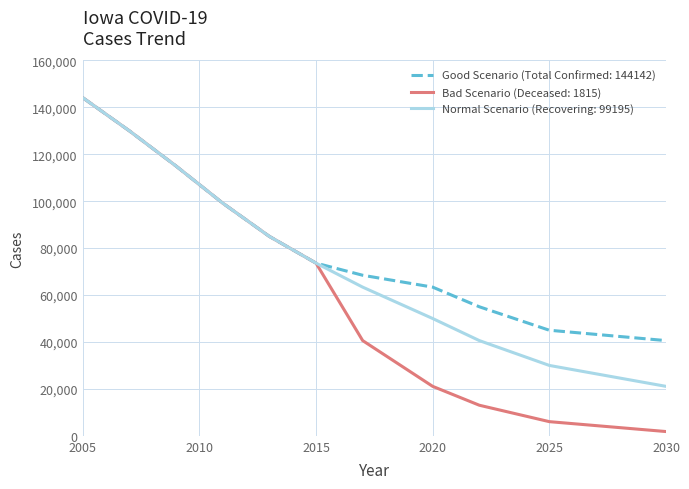

At how many categories does at least one series exceed 64346?

7